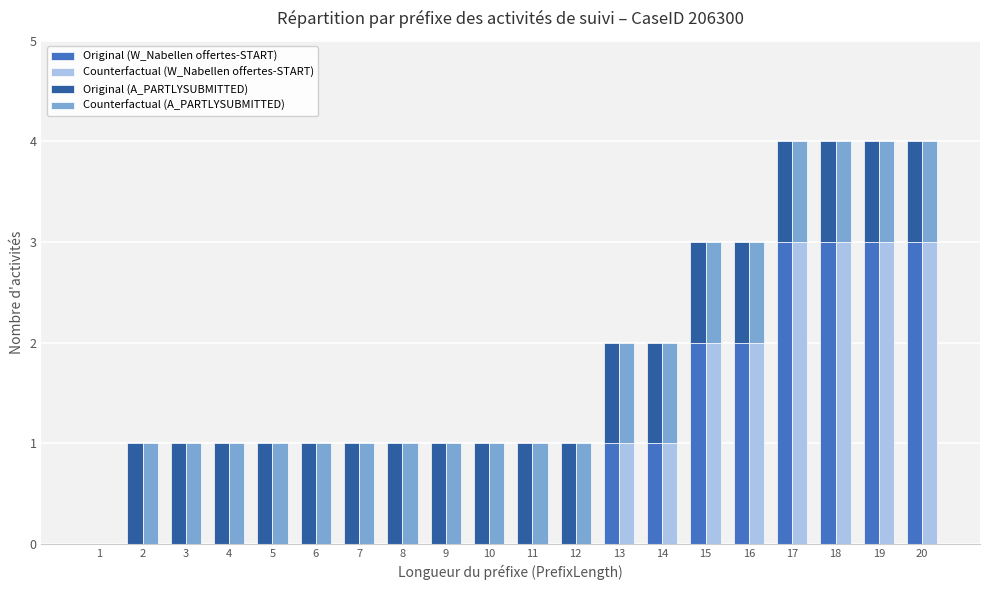

What is the difference between the second highest and minimum values in the Original (A_PARTLYSUBMITTED) series?

1